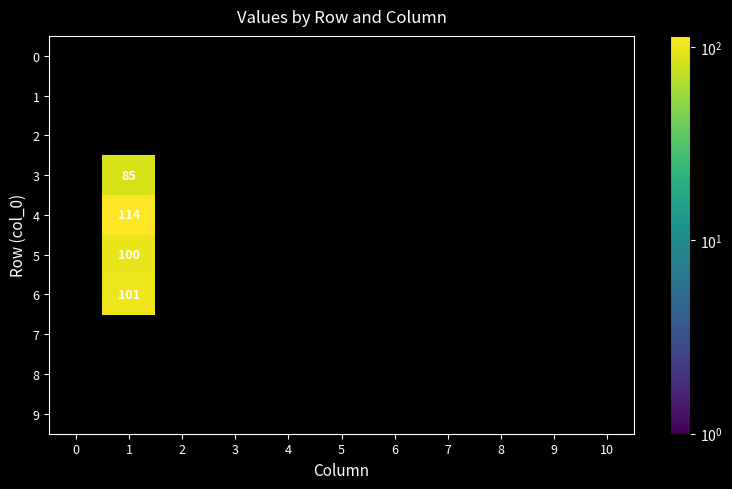

Between 2 and 9, which is larger?

2